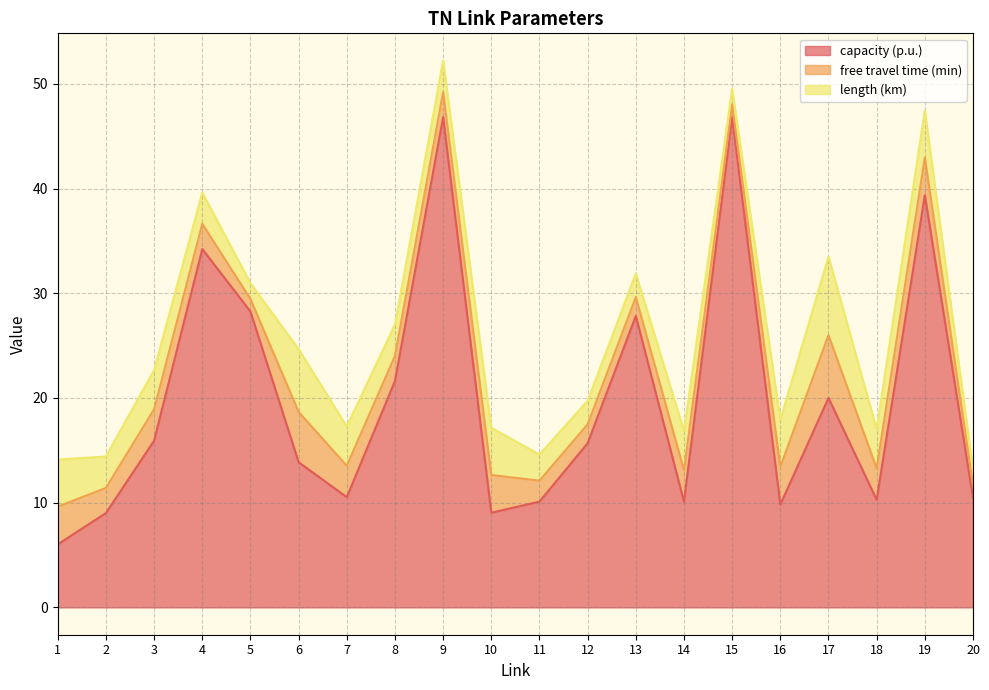

Which has a higher value, 4 or 3?

4